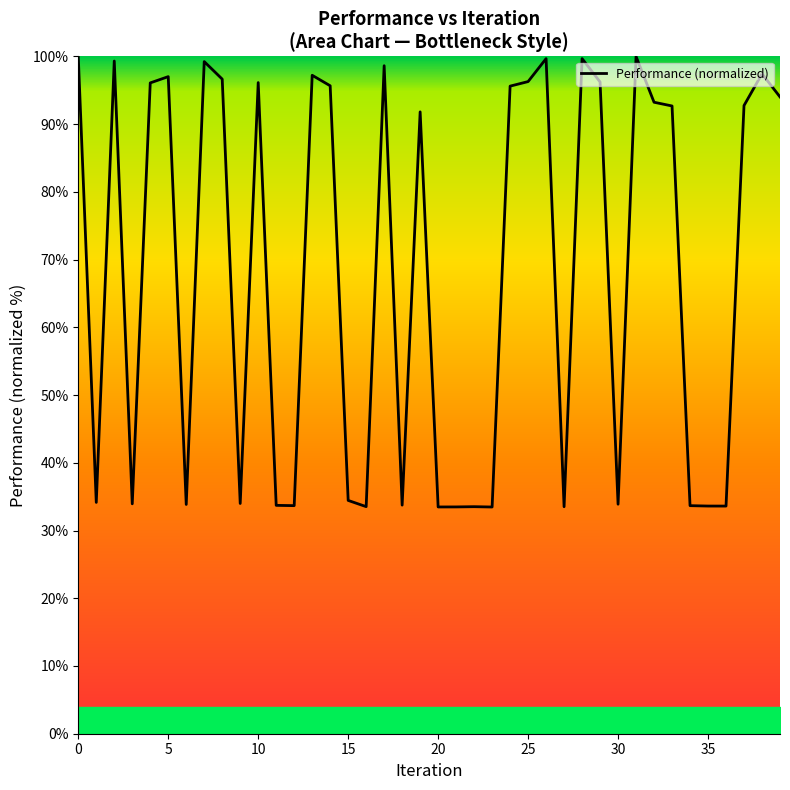

What is the greatest value displayed?

100.0